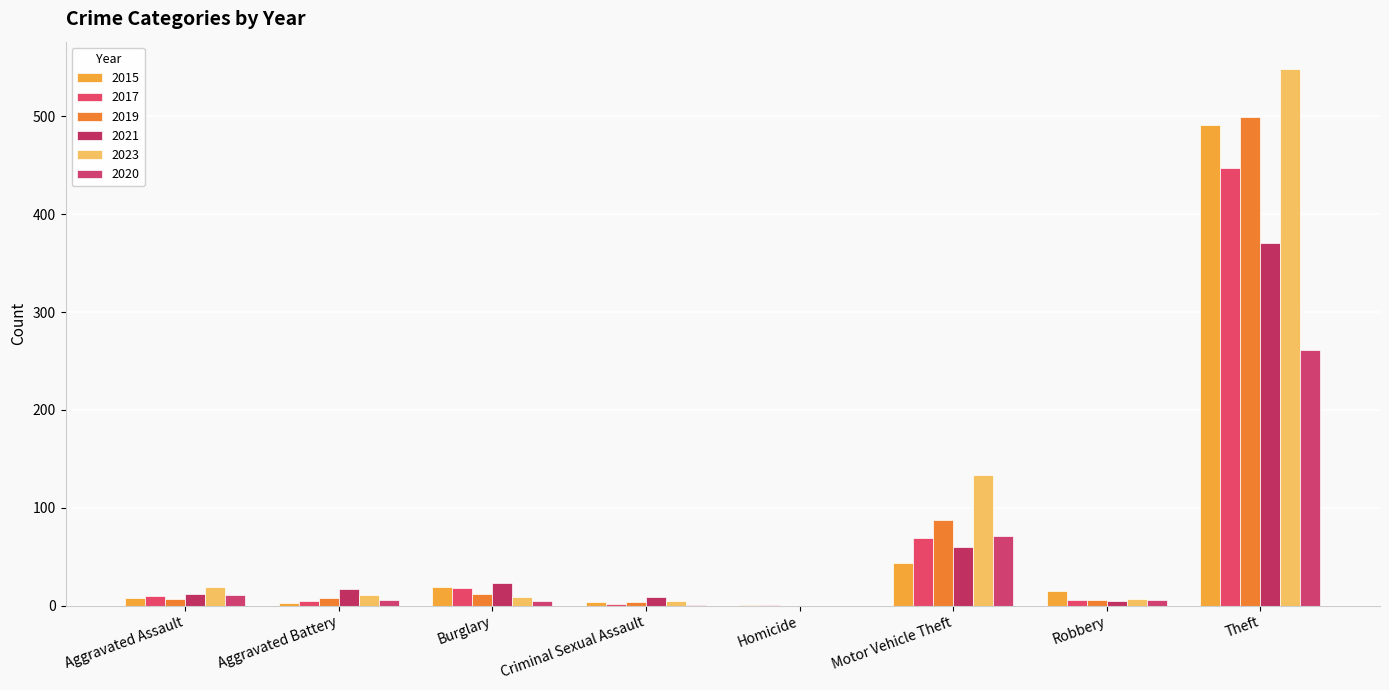

Rank the series at Homicide from lowest to highest value.

2019, 2021, 2023, 2020, 2015, 2017